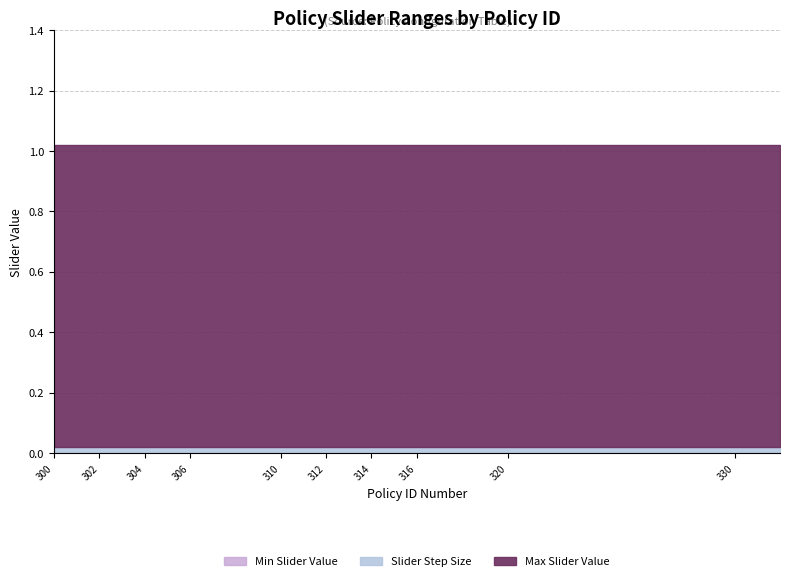

Reading right to left, what are all the values shown in this chart?

Max Slider Value: 332=1.0	330=1.0	322=1.0	320=1.0	317=1.0	316=1.0	315=1.0	314=1.0	313=1.0	312=1.0	311=1.0	310=1.0	307=1.0	306=1.0	305=1.0	304=1.0	303=1.0	302=1.0	301=1.0	300=1.0
Slider Step Size: 332=0.0	330=0.0	322=0.0	320=0.0	317=0.0	316=0.0	315=0.0	314=0.0	313=0.0	312=0.0	311=0.0	310=0.0	307=0.0	306=0.0	305=0.0	304=0.0	303=0.0	302=0.0	301=0.0	300=0.0
Min Slider Value: 332=0.0	330=0.0	322=0.0	320=0.0	317=0.0	316=0.0	315=0.0	314=0.0	313=0.0	312=0.0	311=0.0	310=0.0	307=0.0	306=0.0	305=0.0	304=0.0	303=0.0	302=0.0	301=0.0	300=0.0